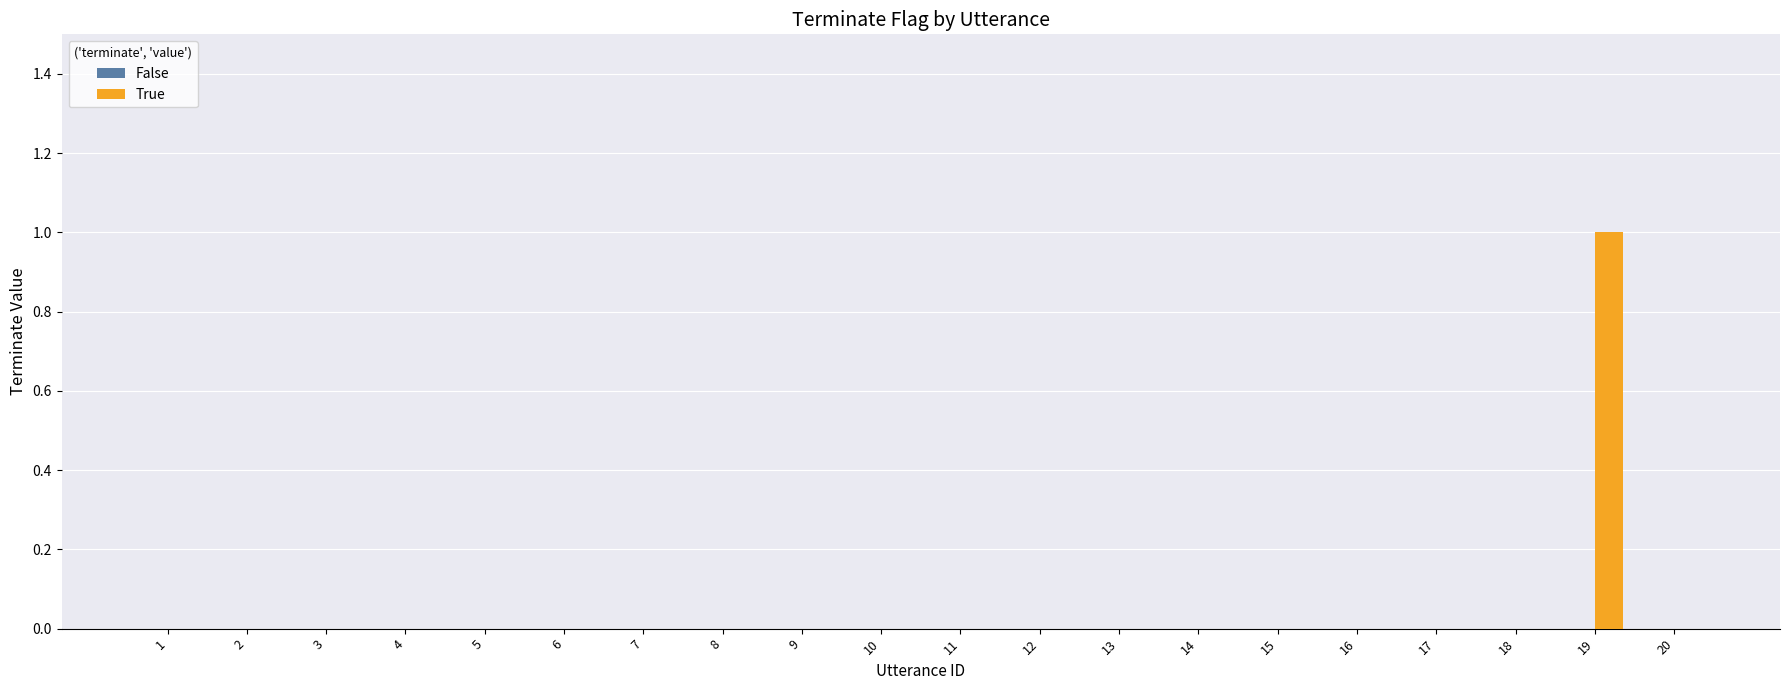

True or false: the data shows 1 at 12.

False